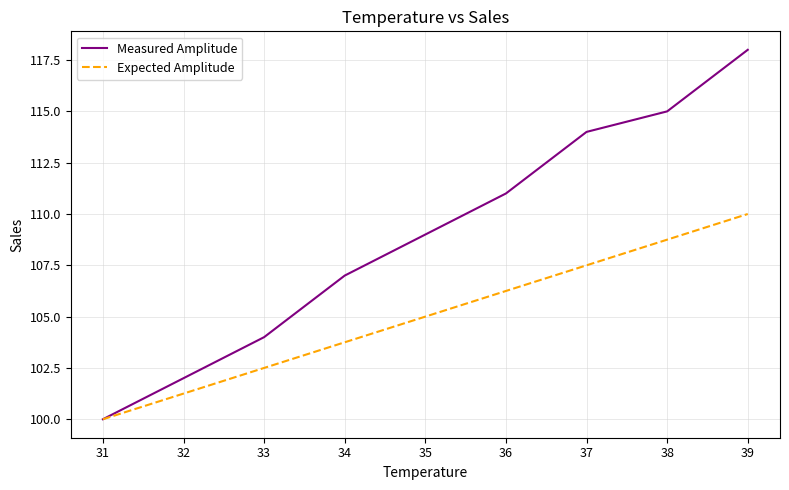

The Measured Amplitude series shows 133.2 at 31. True or false?

False